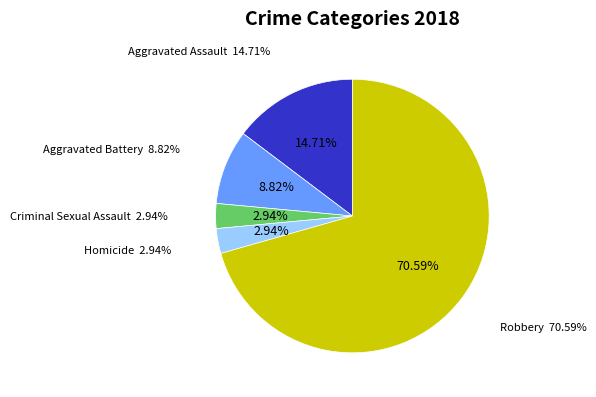

How many segments does this pie chart have?

5